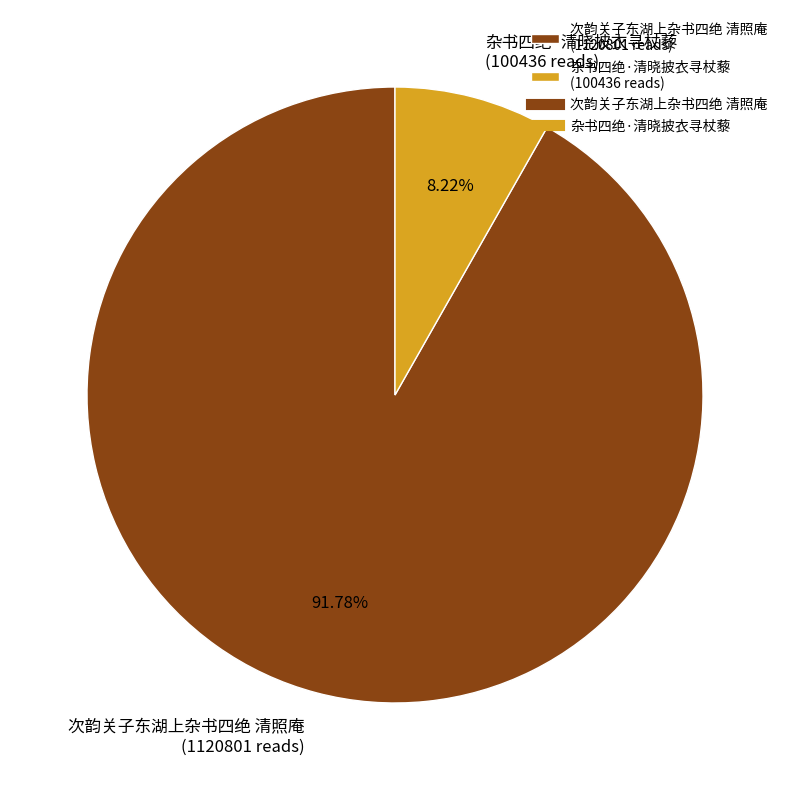

Combined, do 杂书四绝·清晓披衣寻杖藜 and 次韵关子东湖上杂书四绝 清照庵 account for over 50%?

Yes